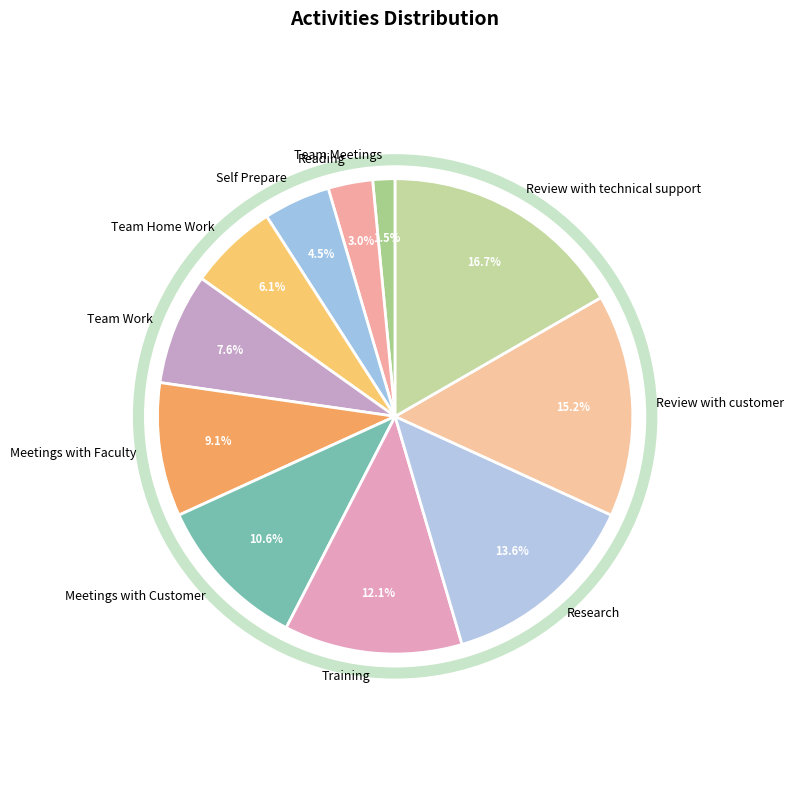

How many slices are in this pie chart?

11